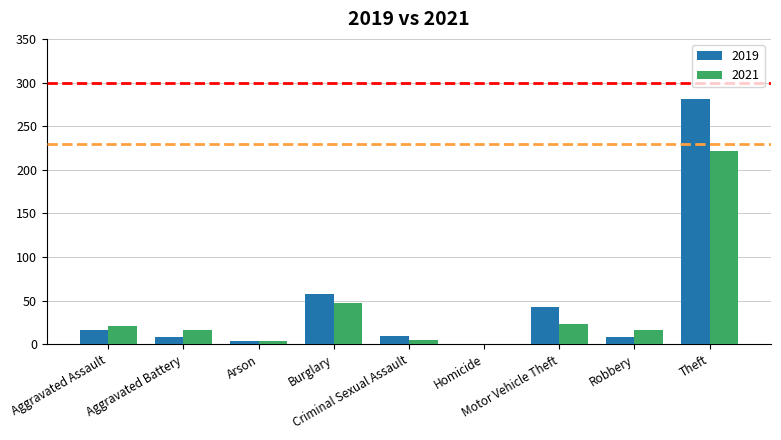

What is the maximum value shown in the chart?

281